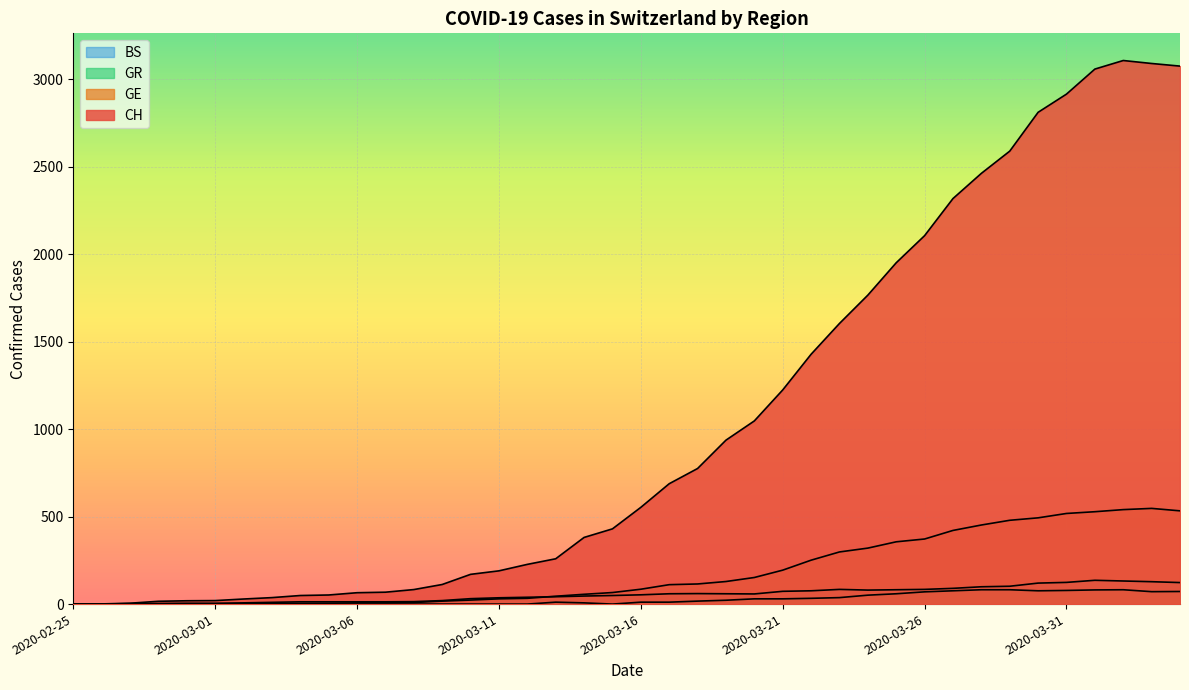

Rank the series by their maximum value, from lowest to highest.

GR, BS, GE, CH